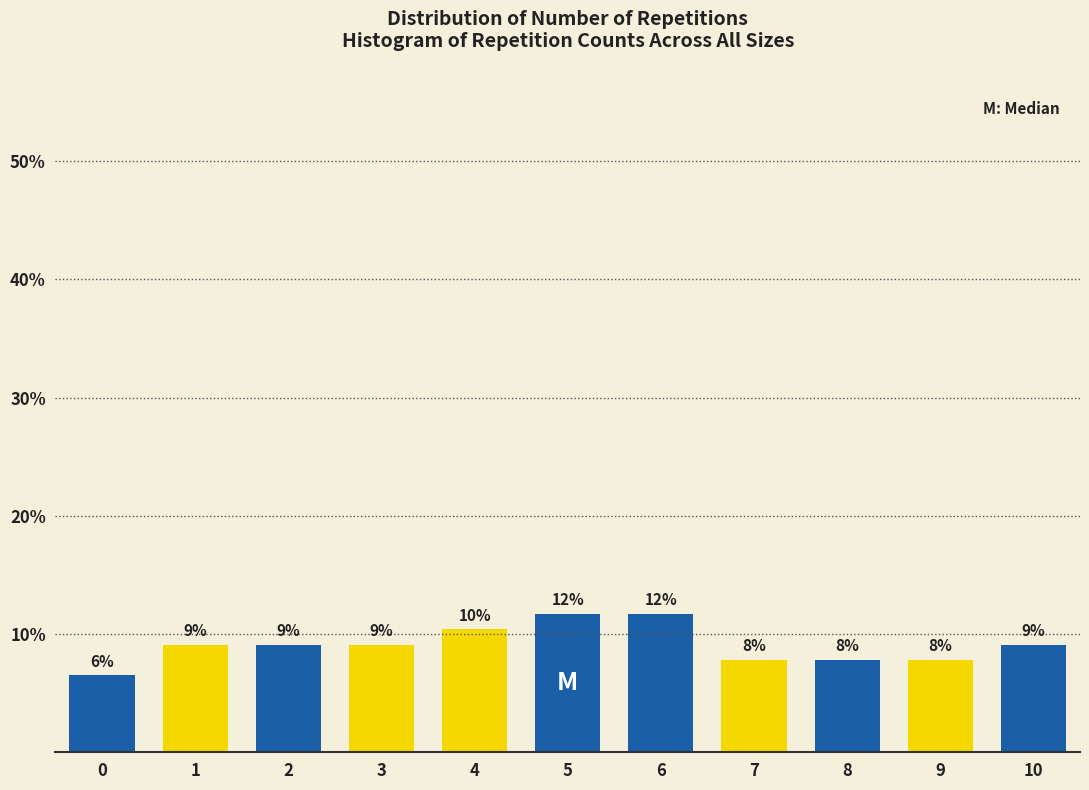

Are the bars horizontal?

No